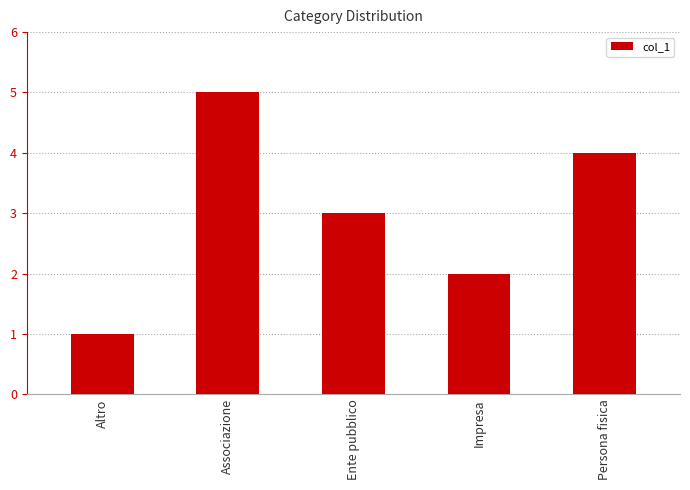

The value at Impresa is 1. True or false?

False